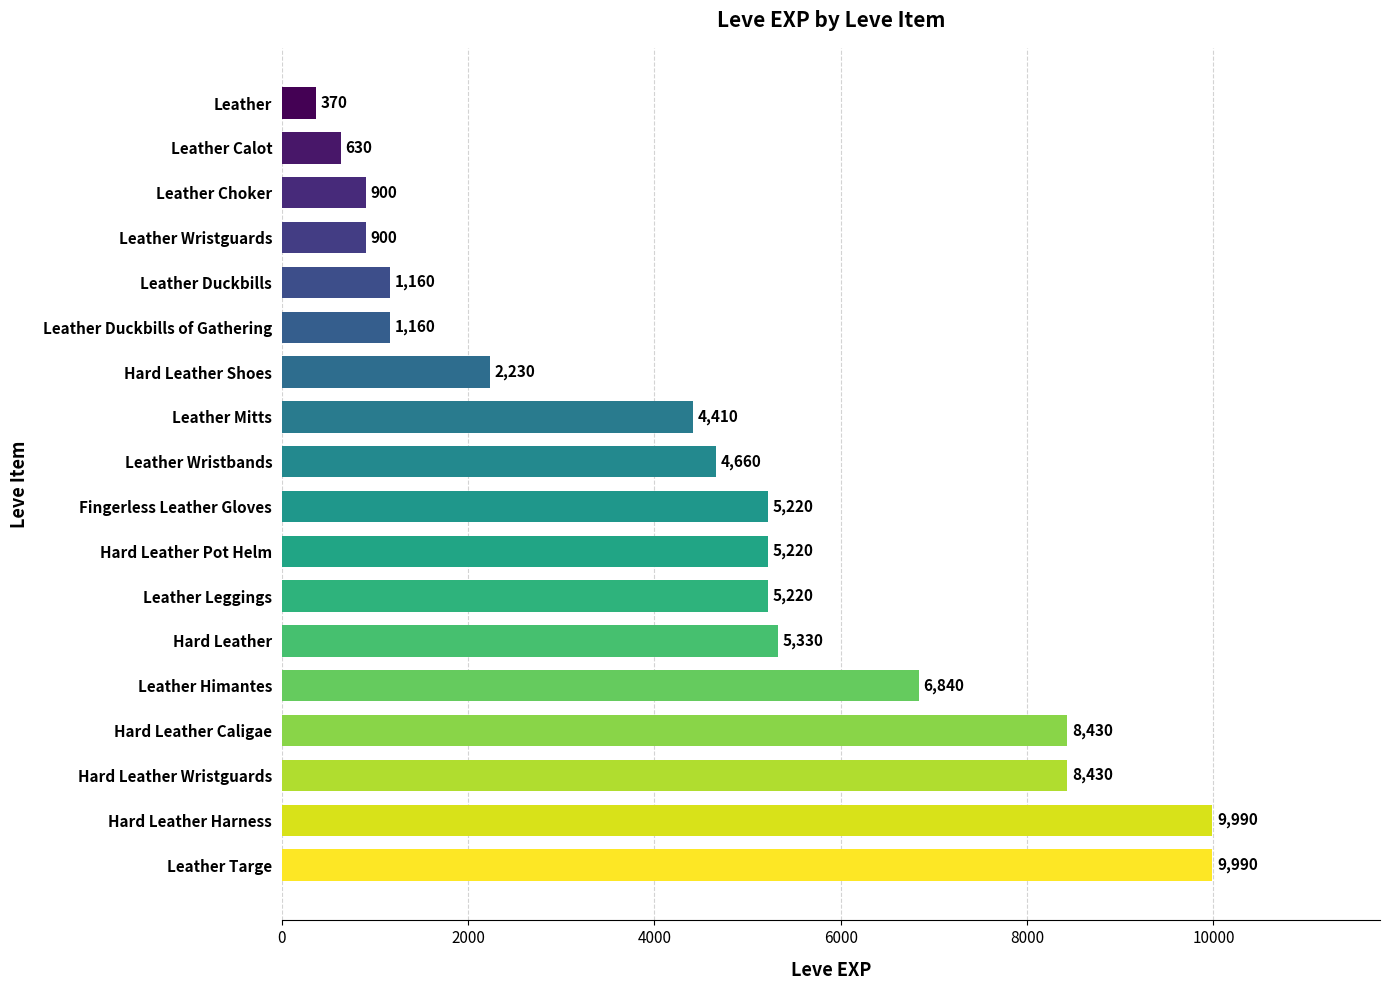

What is the sum of all values?

81090